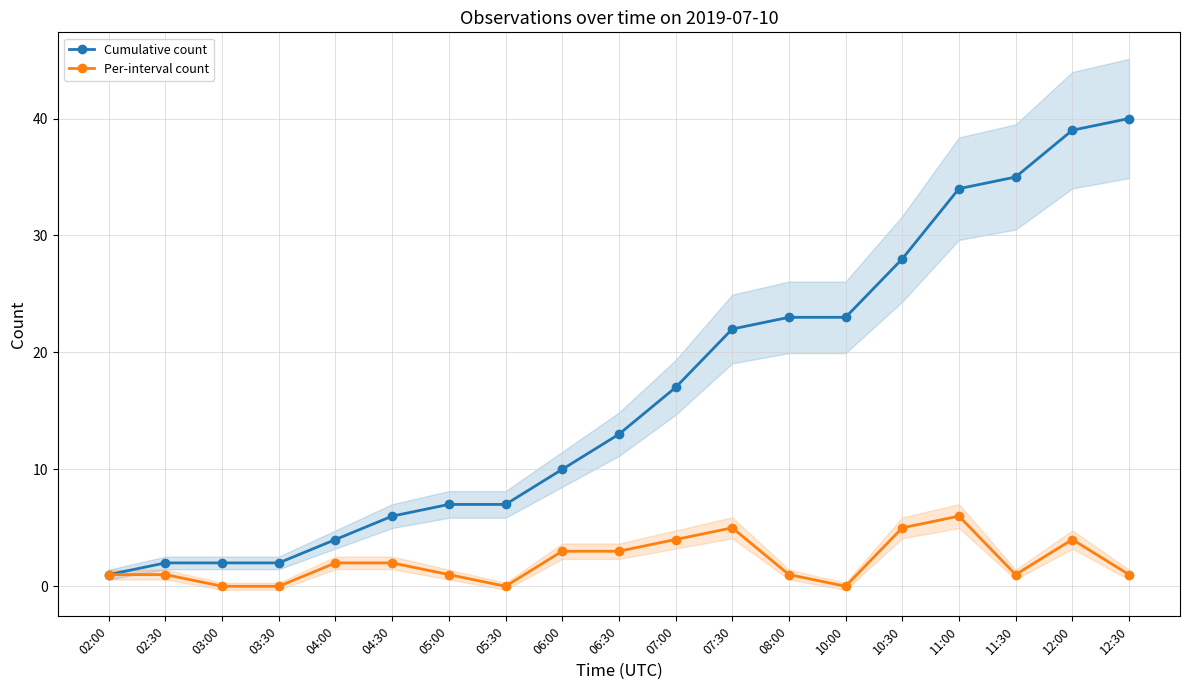

Which has a higher value, 06:00 or 02:30?

06:00